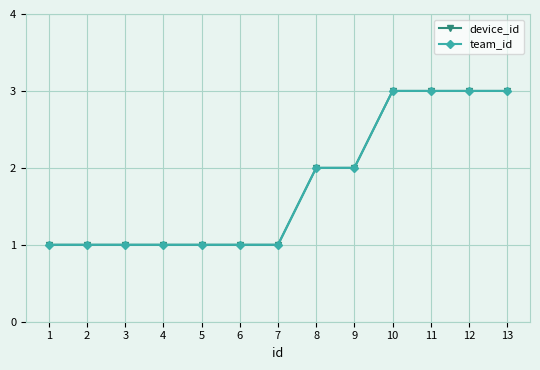

Reading right to left, what are all the values shown in this chart?

device_id: 13=3	12=3	11=3	10=3	9=2	8=2	7=1	6=1	5=1	4=1	3=1	2=1	1=1
team_id: 13=3	12=3	11=3	10=3	9=2	8=2	7=1	6=1	5=1	4=1	3=1	2=1	1=1